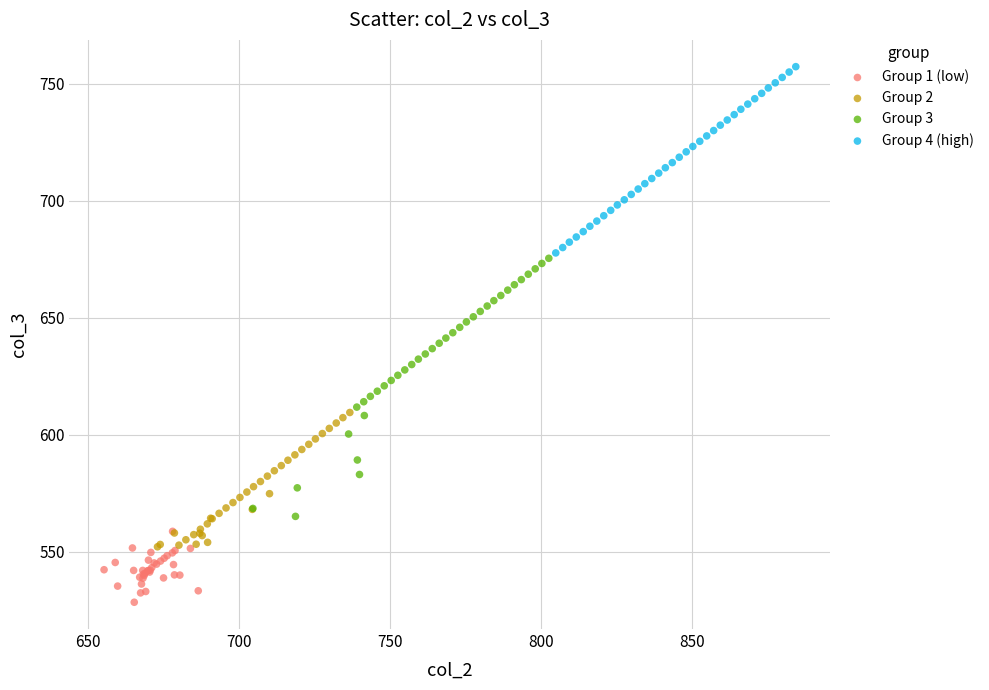

Which series contains the lowest Y value?

Group 1 (low)